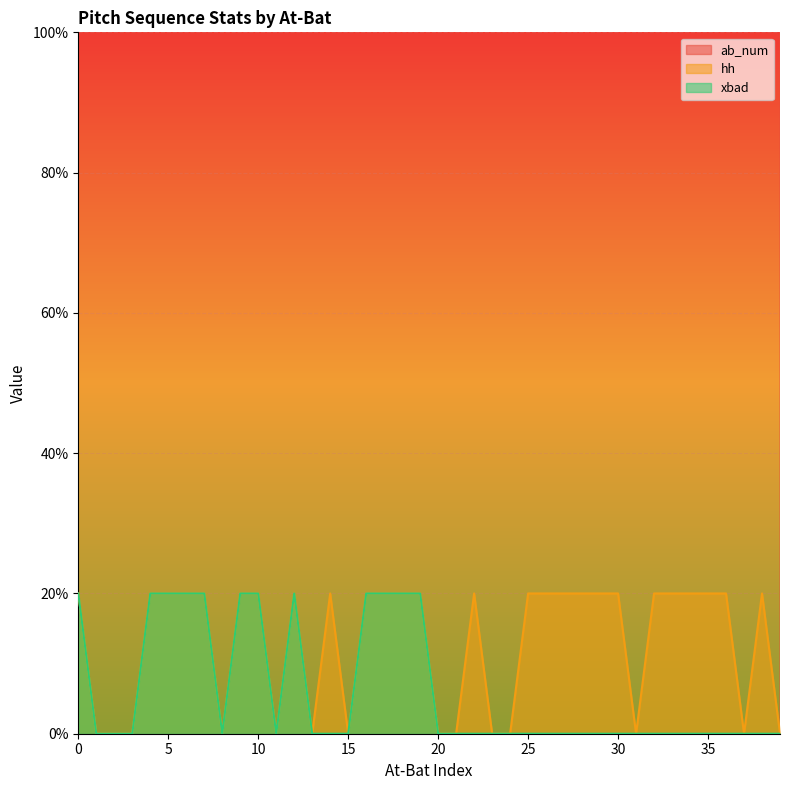

Reading left to right, transcribe all the data shown in this chart.

ab_num: 0=980	1=960	2=940	3=920	4=900	5=920	6=900	7=980	8=960	9=940	10=940	11=920	12=1740	13=1720	14=1700	15=960	16=940	17=920	18=900	19=1120	20=1100	21=1080	22=960	23=1160	24=1140	25=1120	26=1500	27=1480	28=1460	29=1440	30=1340	31=1320	32=1300	33=1280	34=1120	35=1100	36=1080	37=1760	38=1740	39=1720
hh: 0=20	1=0	2=0	3=0	4=20	5=20	6=20	7=20	8=0	9=20	10=20	11=0	12=20	13=0	14=20	15=0	16=20	17=20	18=20	19=20	20=0	21=0	22=20	23=0	24=0	25=20	26=20	27=20	28=20	29=20	30=20	31=0	32=20	33=20	34=20	35=20	36=20	37=0	38=20	39=0
xbad: 0=20	1=0	2=0	3=0	4=20	5=20	6=20	7=20	8=0	9=20	10=20	11=0	12=20	13=0	14=0	15=0	16=20	17=20	18=20	19=20	20=0	21=0	22=0	23=0	24=0	25=0	26=0	27=0	28=0	29=0	30=0	31=0	32=0	33=0	34=0	35=0	36=0	37=0	38=0	39=0